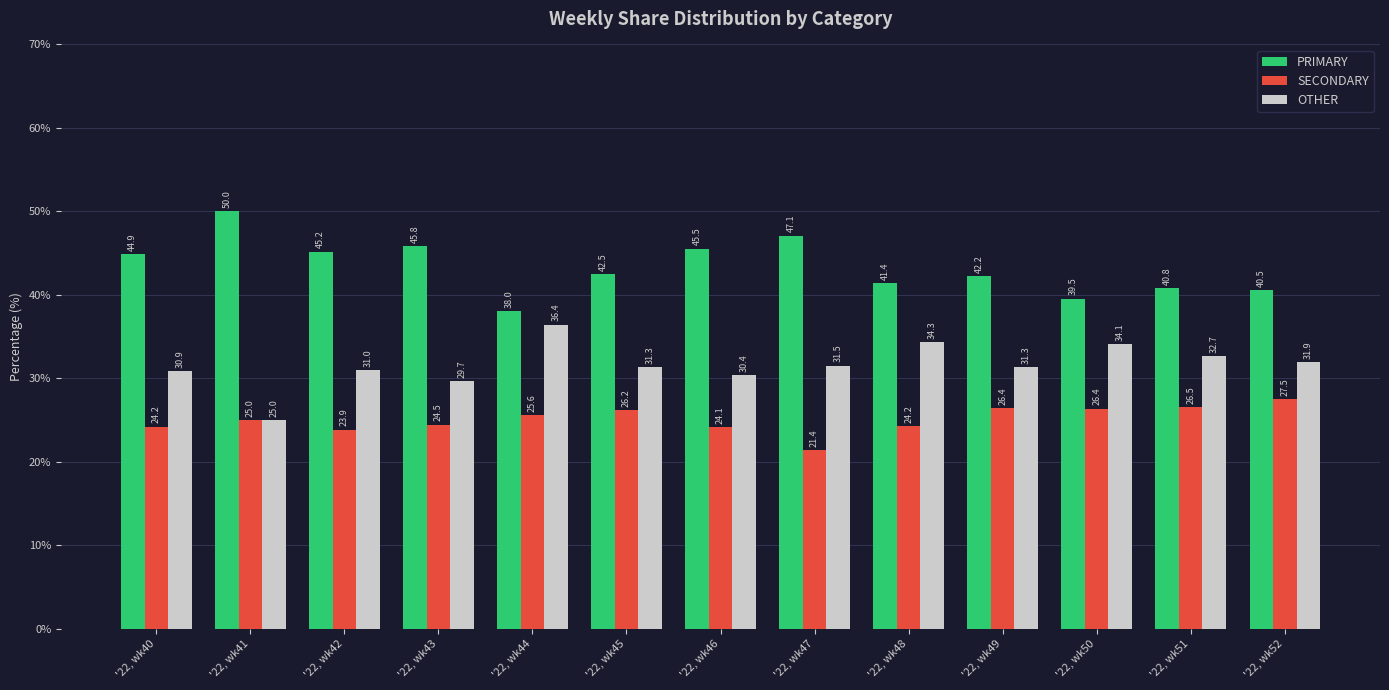

What is the value of the OTHER bar at the 12th from the left?

32.7